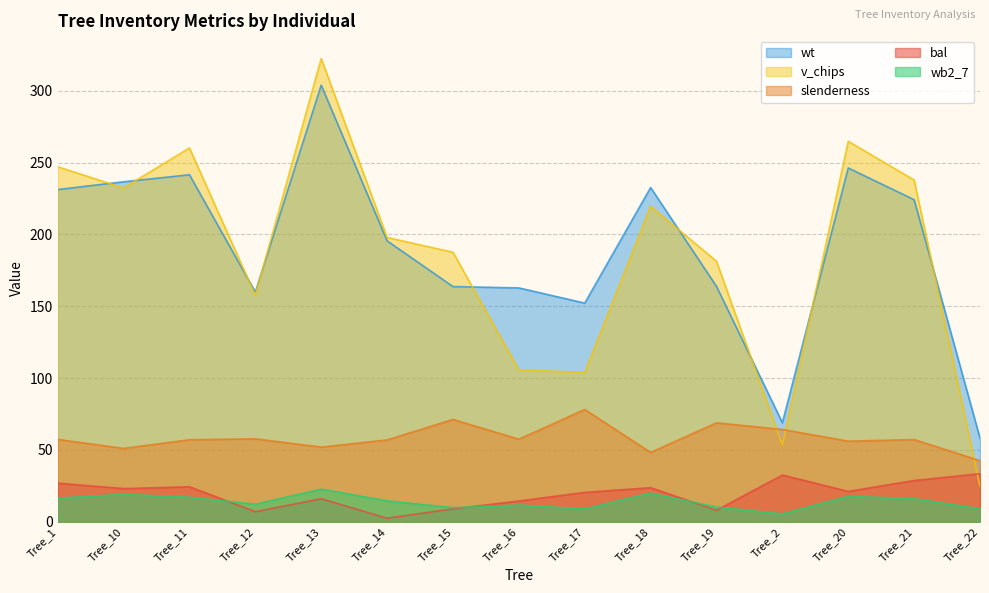

Is it true that v_chips equals 100.5 at Tree_20?

False